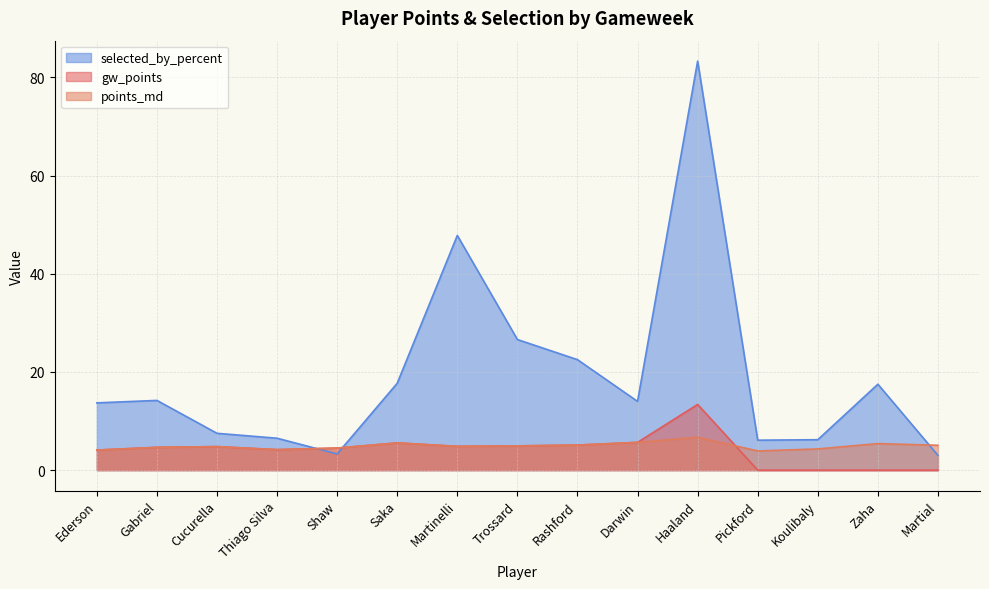

Which series has the widest spread of values?

selected_by_percent